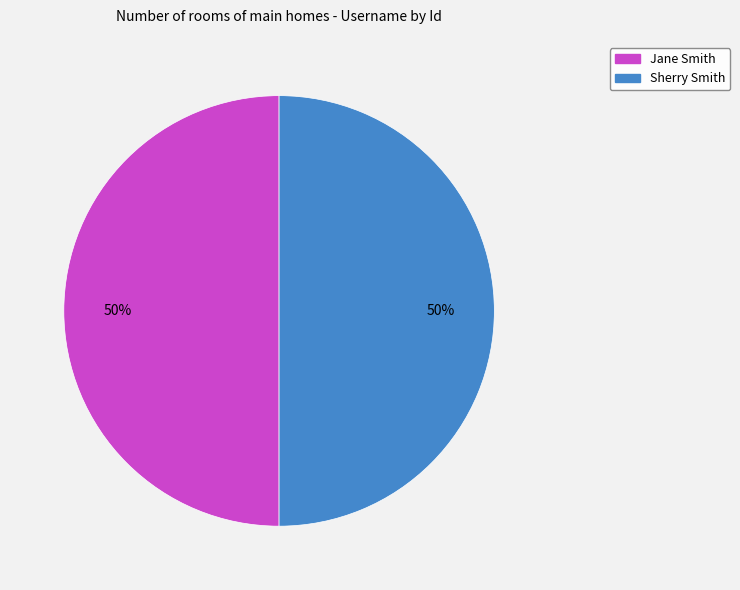

What percentage is the Sherry Smith slice, to the nearest percent?

50%